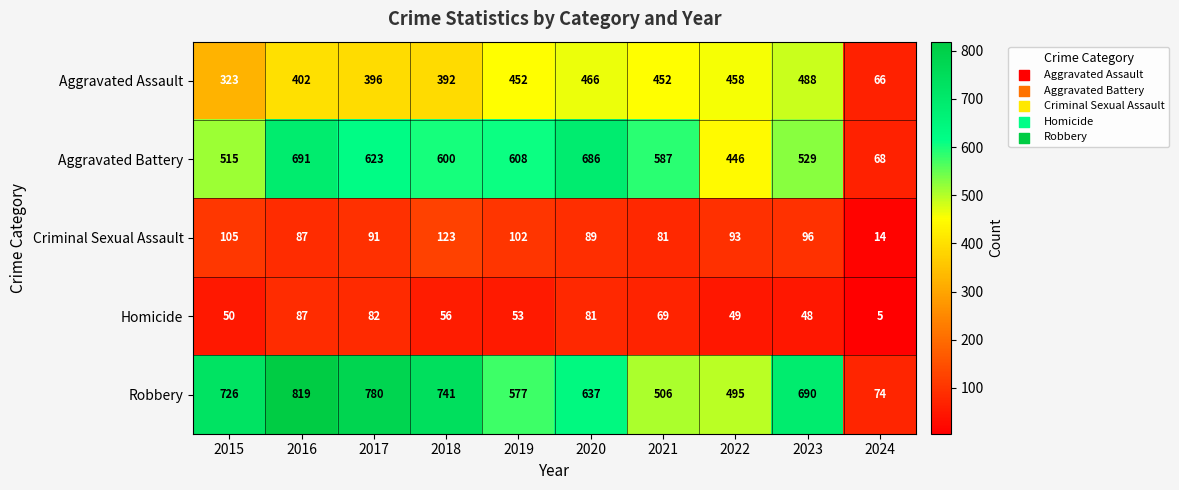

Is it true that Robbery equals 741 at 2018?

True